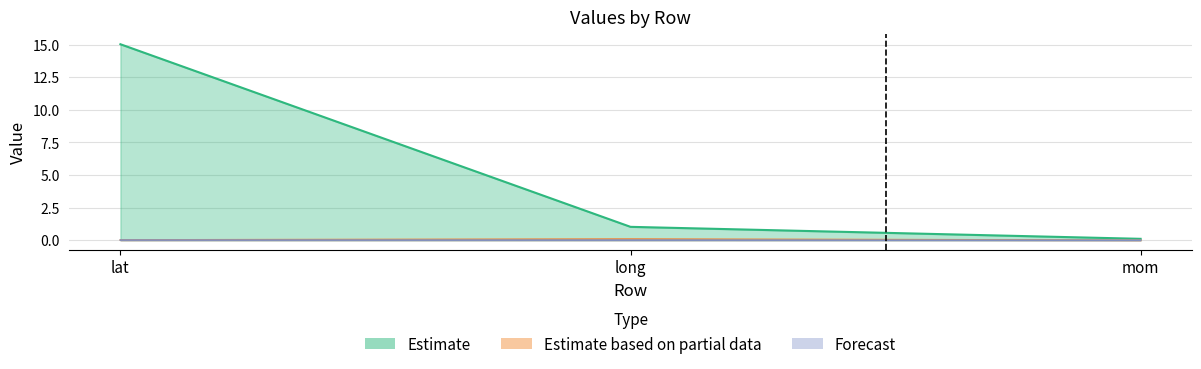

What is the value of the a11 point at the 2nd from the left?

0.9